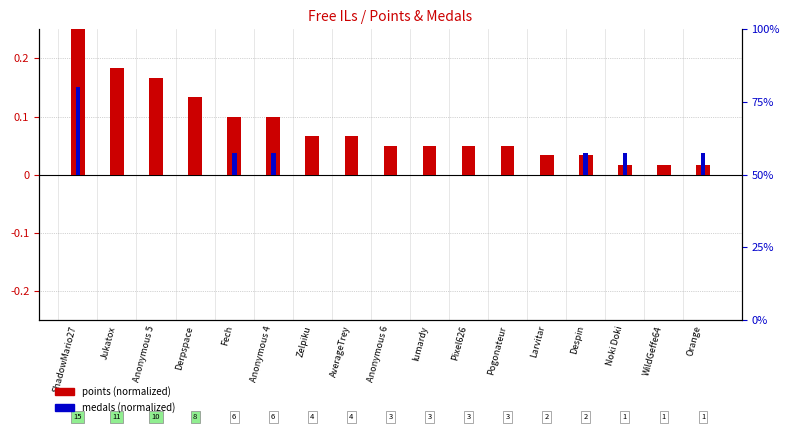

Which series has the widest spread of values?

Points (normalized)